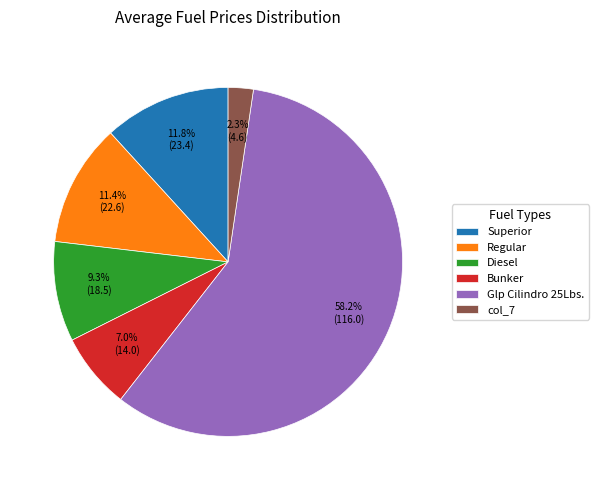

To the nearest percent, what is the difference between the largest and smallest slice percentages?

56%